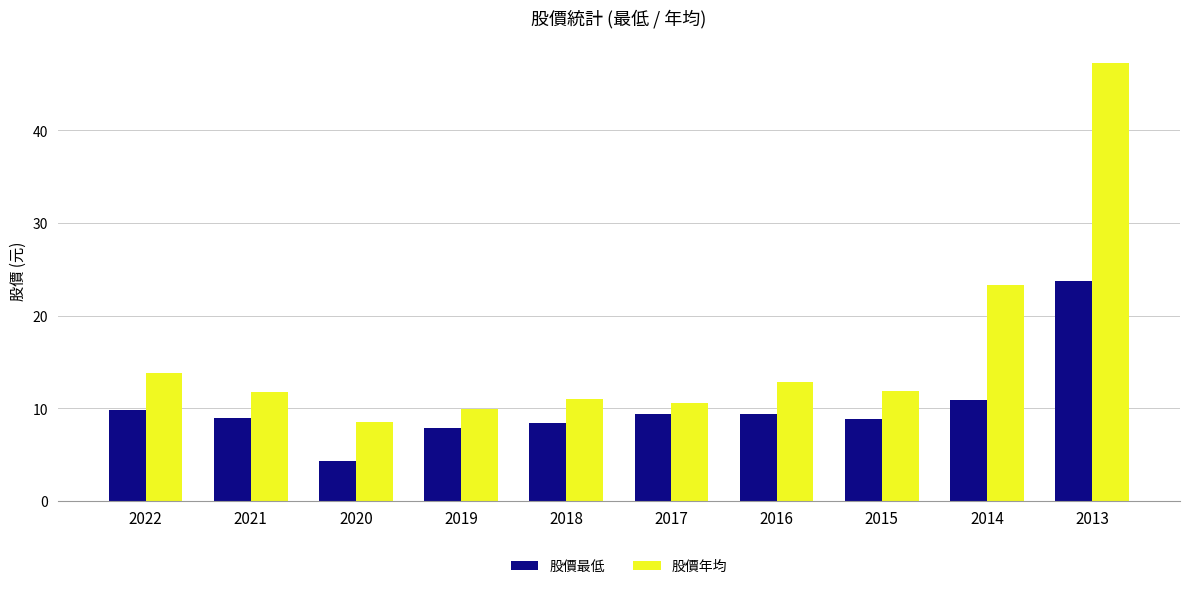

What are all the series names shown in the legend?

股價最低, 股價年均